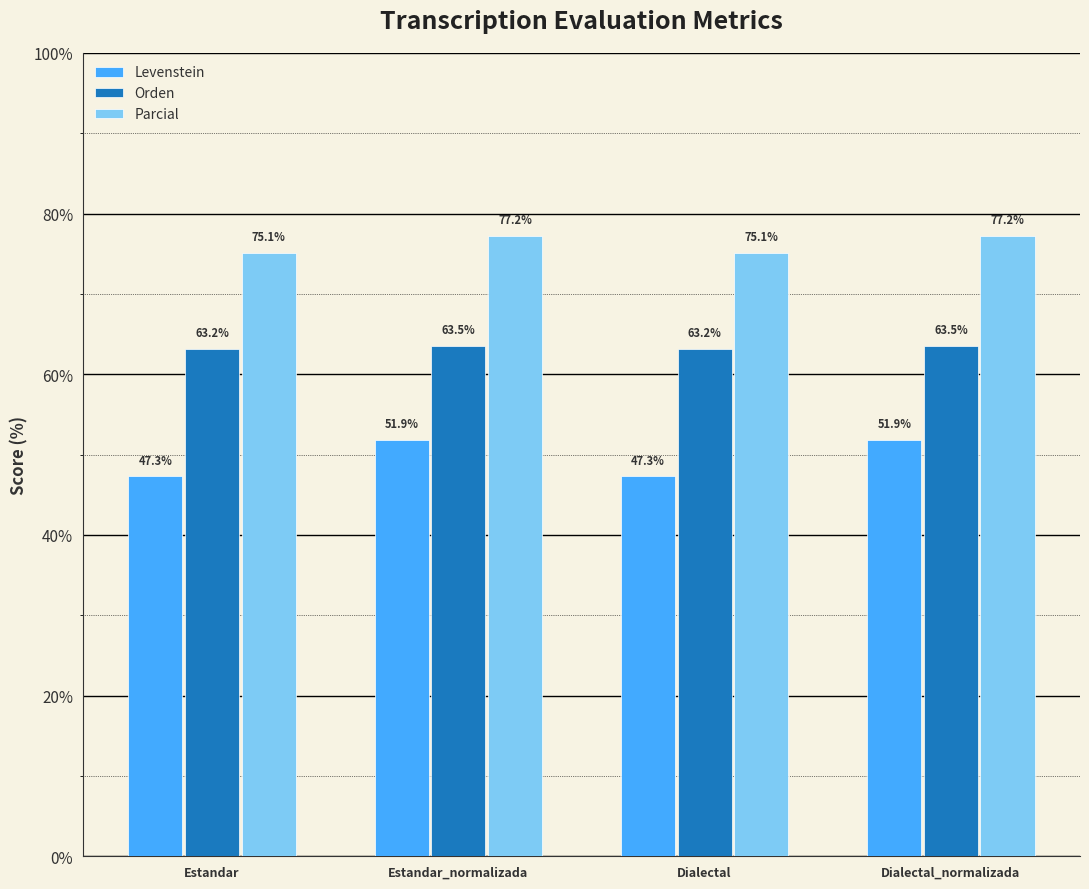

How many categories are shown in the chart?

4